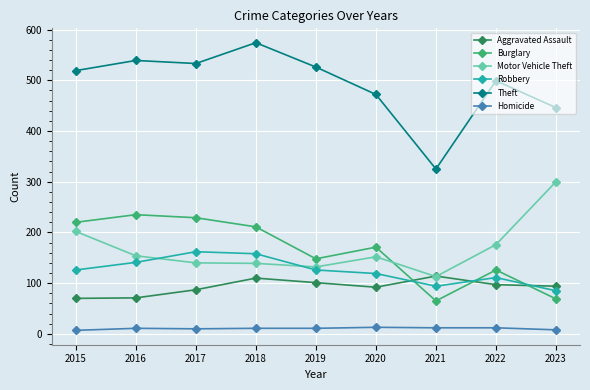

Rank the series by their maximum value, from lowest to highest.

Homicide, Aggravated Assault, Robbery, Burglary, Motor Vehicle Theft, Theft